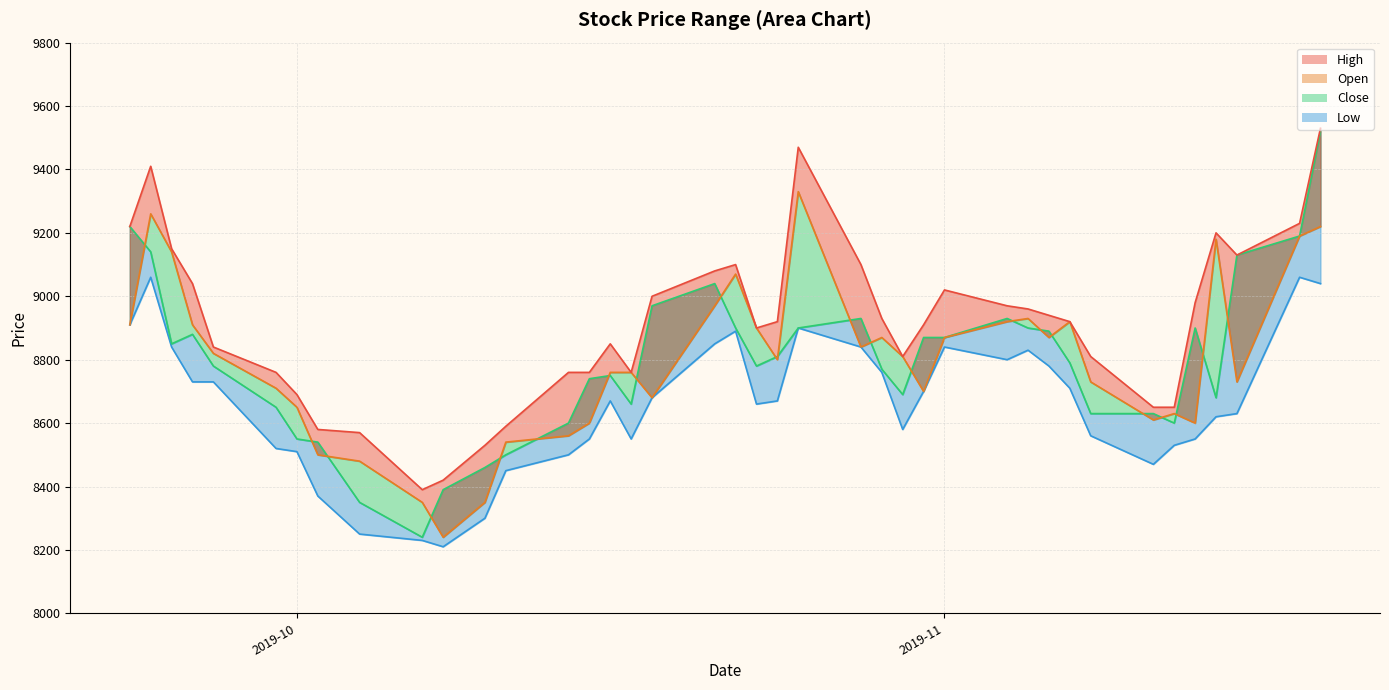

What is the difference between the second highest and minimum values in the Open series?

1020